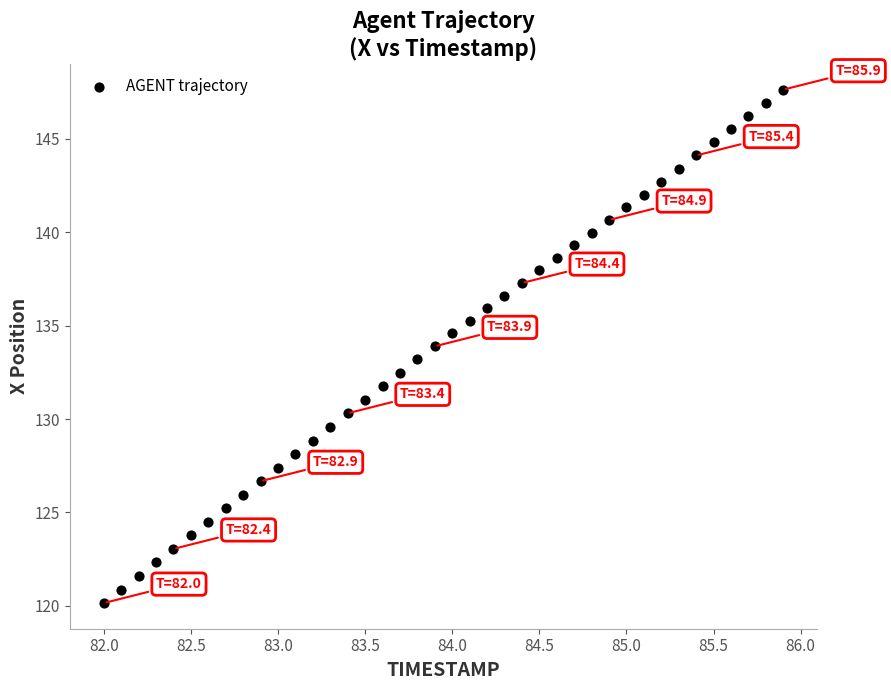

What is the range of X values (max minus min)?

3.9